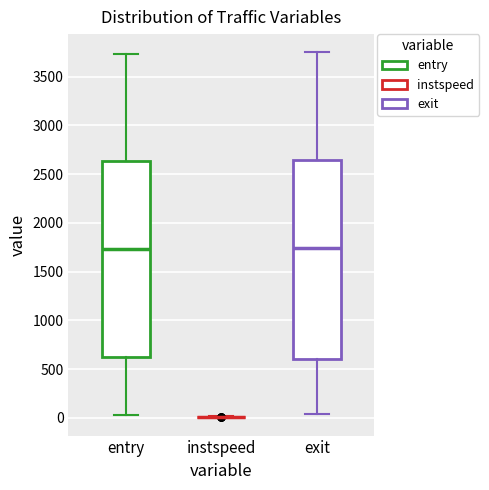

Reading left to right, transcribe this box plot: for each box, give where its median line is, the range the box spans, and where its two whiskers end, as read against the y-axis. The values are not printed on the chart, so give them approximately, as read against the axis.

entry: median 1750, box 600 to 2650, whiskers 50 to 3750
instspeed: box collapsed to a line at 0, whiskers 0 to 0
exit: median 1750, box 600 to 2650, whiskers 50 to 3750